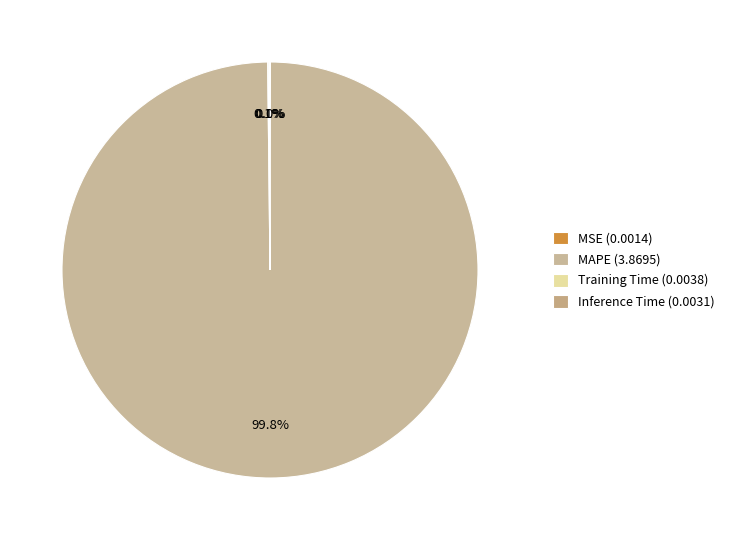

What is the change in value from MAPE to Training Time?

-3.9